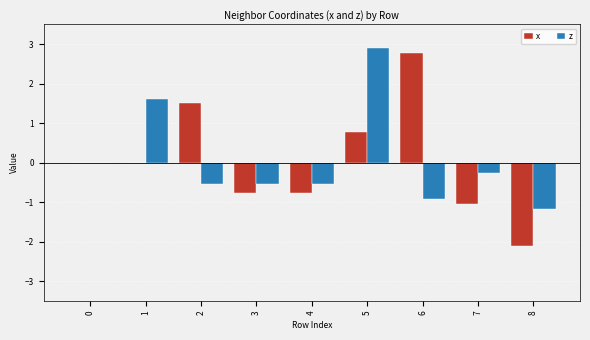

The z series shows -0.5 at 4. True or false?

True